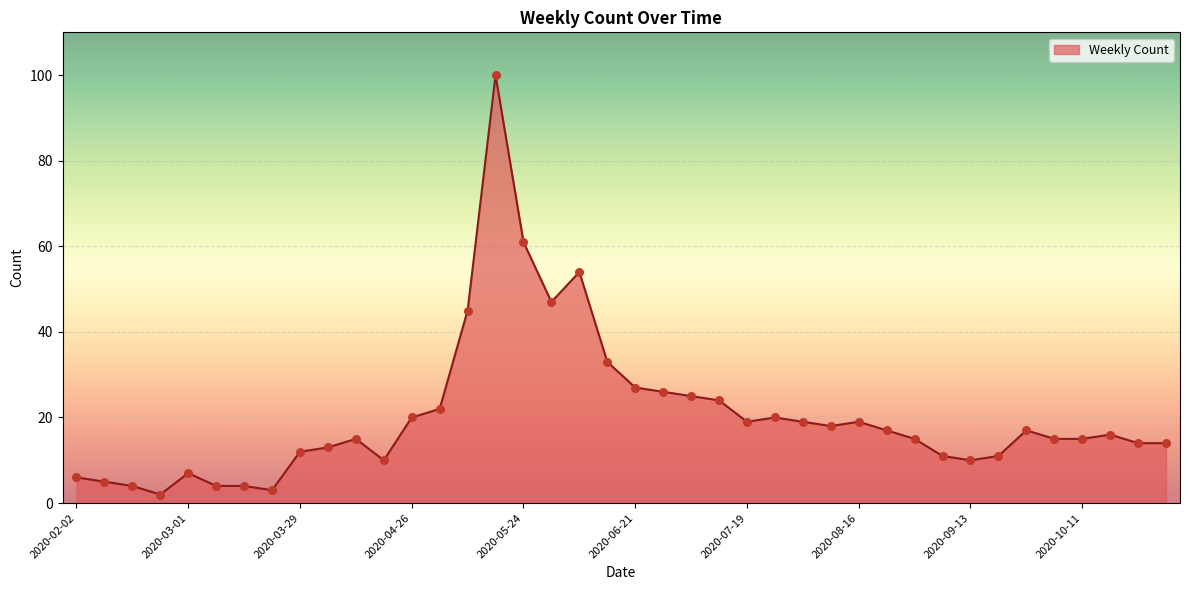

What is the difference between the maximum and minimum values?

98